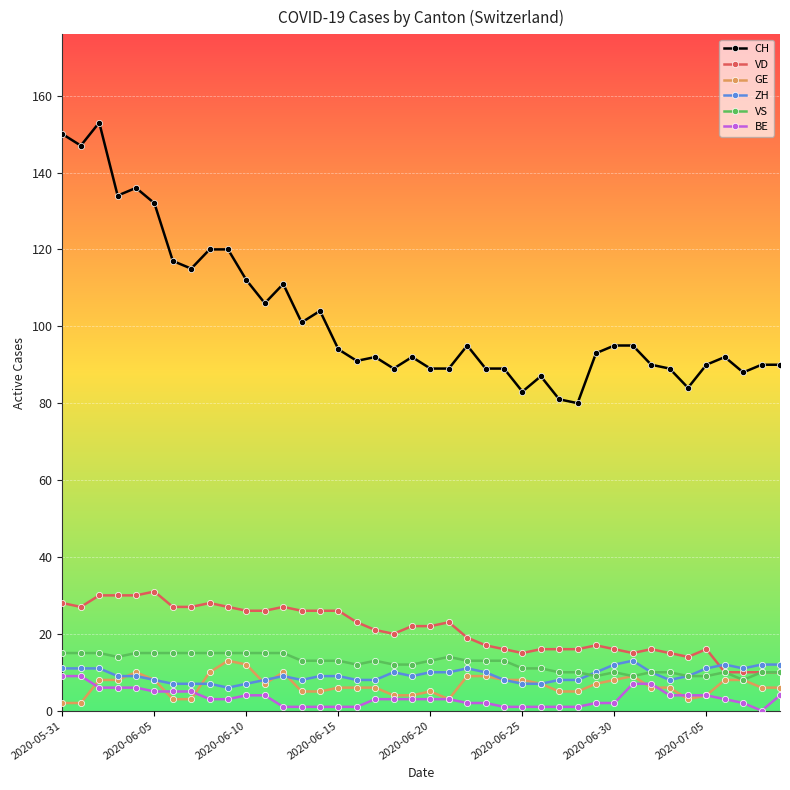

Which series has the largest total across all categories?

CH